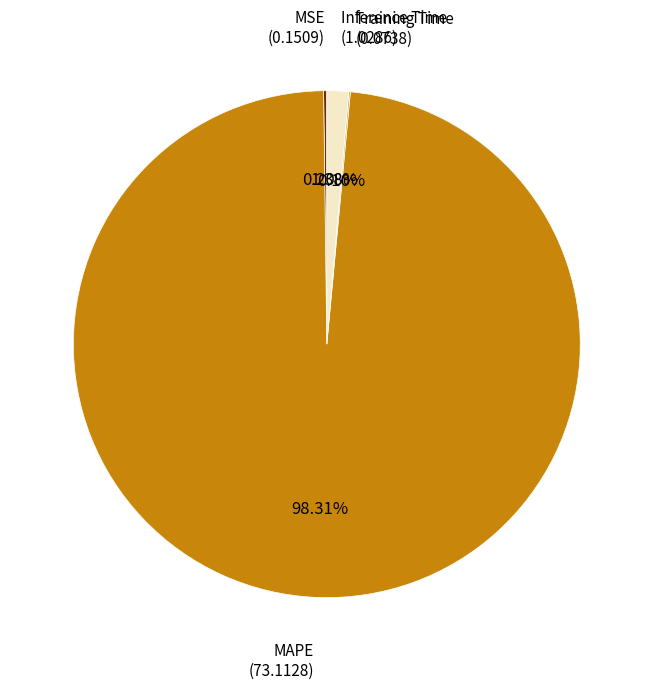

Is there any slice that represents more than half of the pie?

Yes